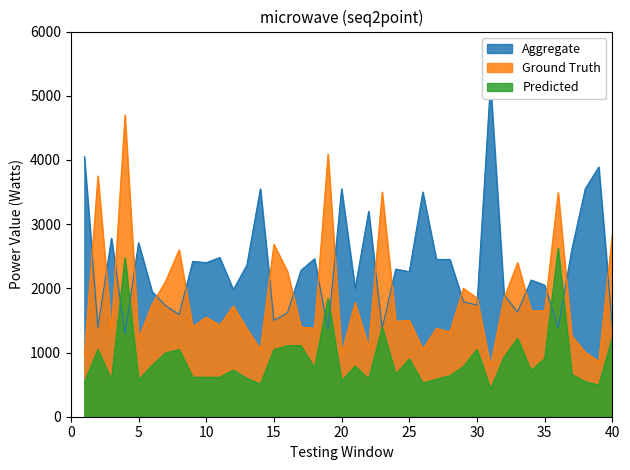

True or false: Ground Truth and Predicted intersect in this chart.

False